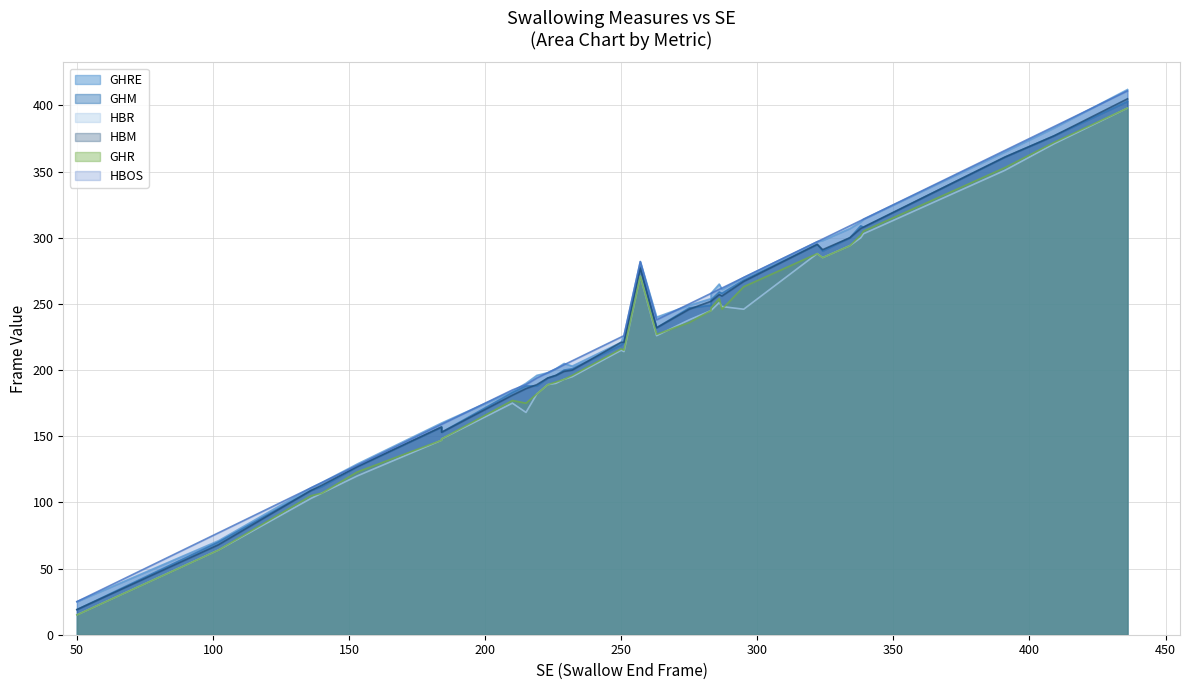

What is the difference between the maximum and minimum values in the HBR series?

383